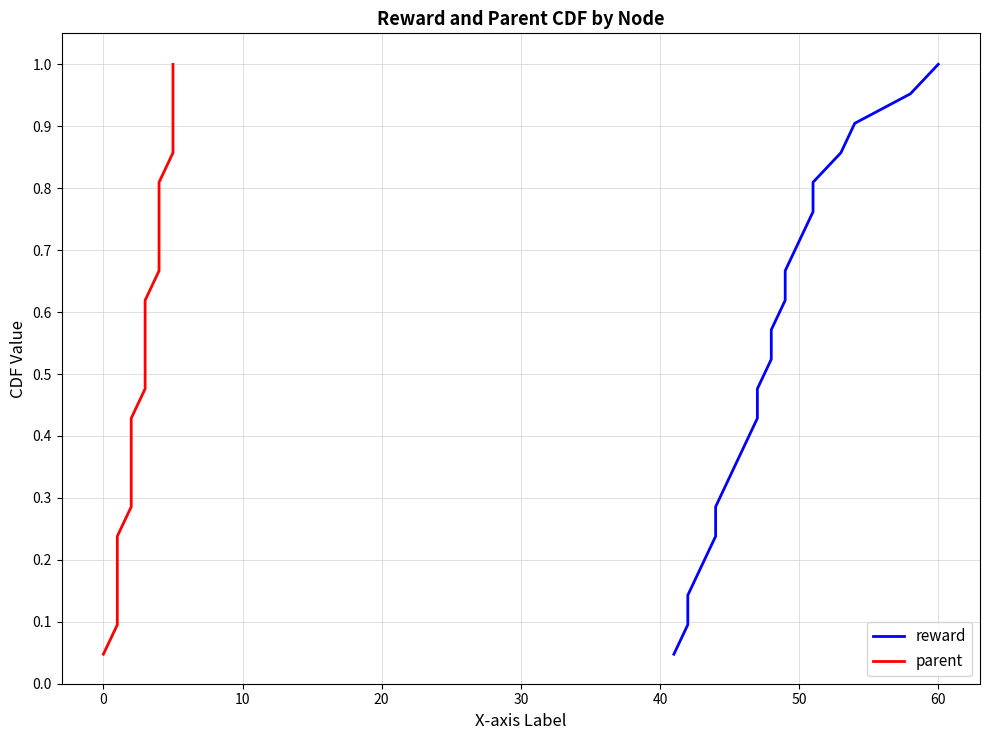

Rank the series at 30 from highest to lowest value.

reward, parent